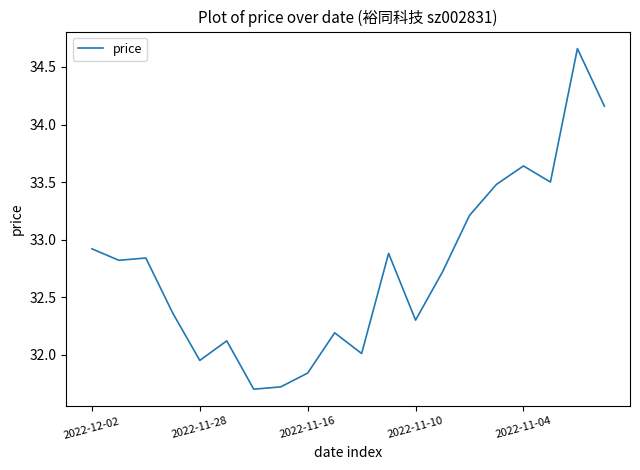

What is the minimum value shown in the chart?

31.7